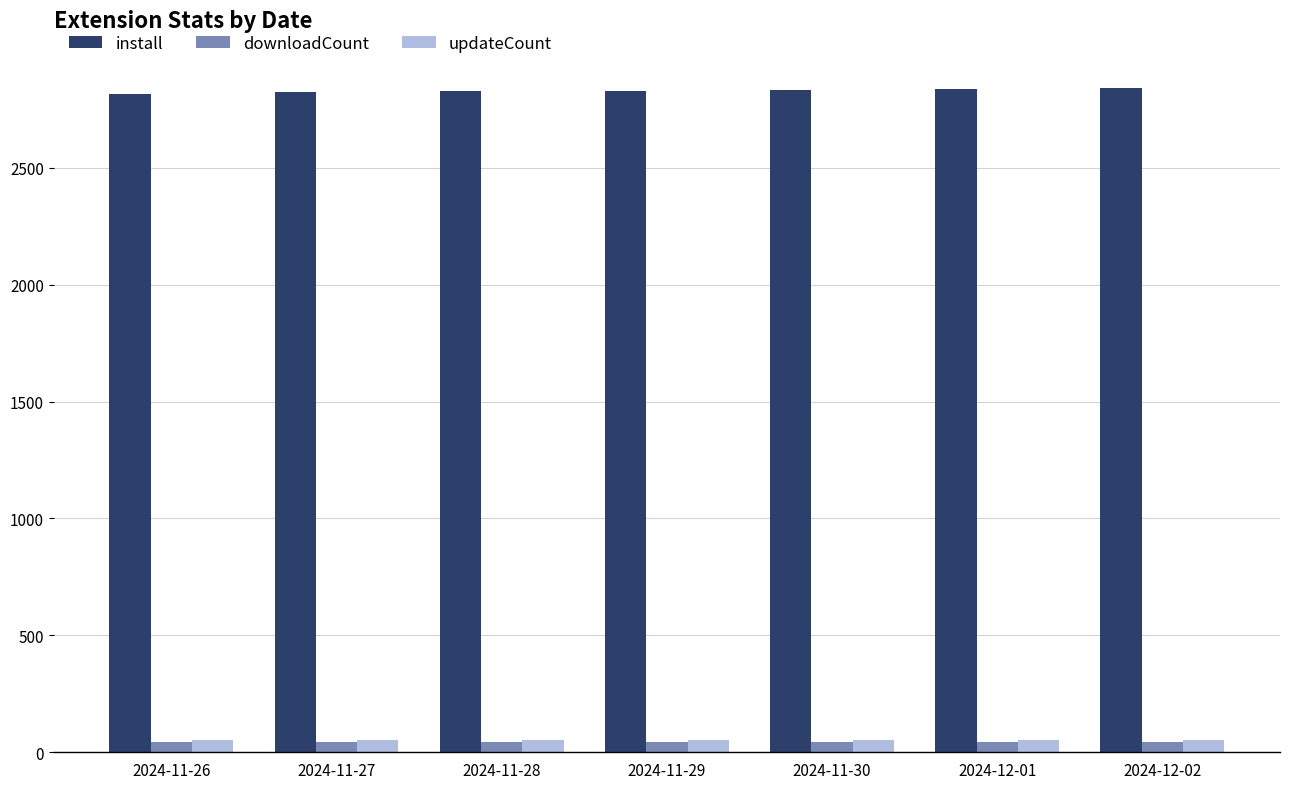

What is the maximum value shown in the chart?

2841